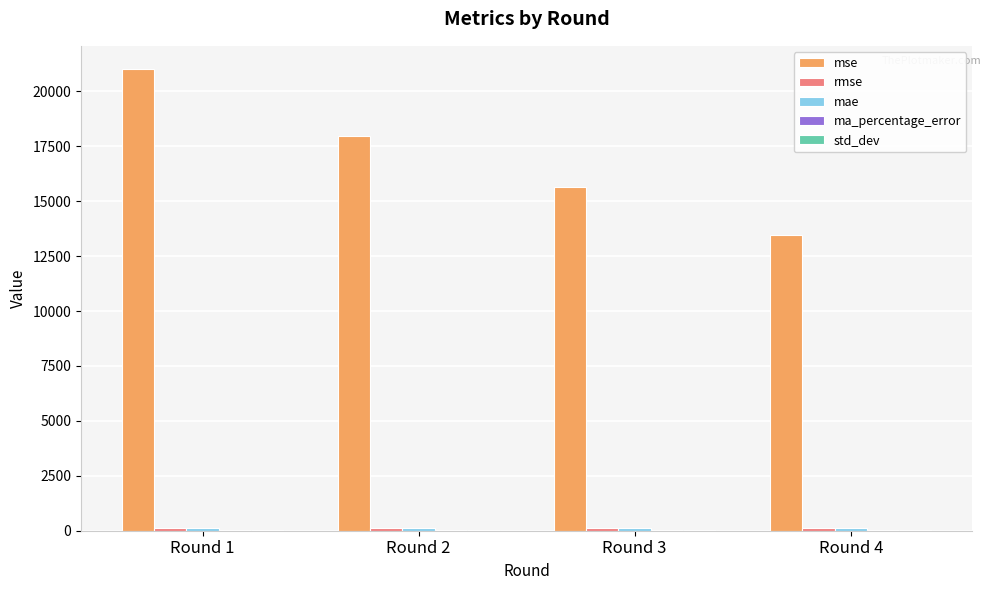

Between Round 1 and Round 2, which series saw the biggest shift?

mse